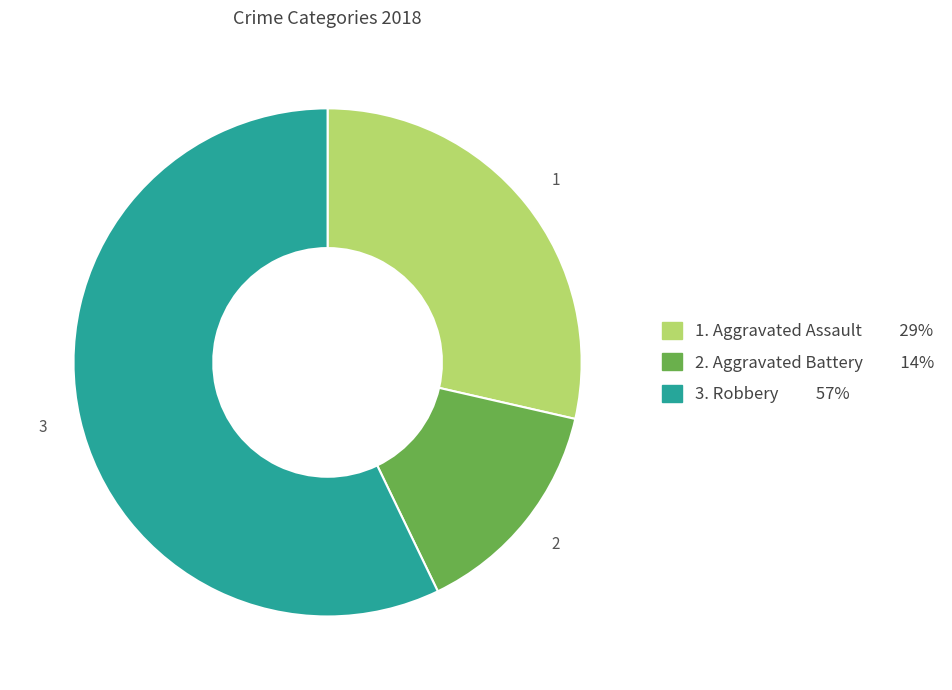

Is there a majority slice in this chart?

Yes